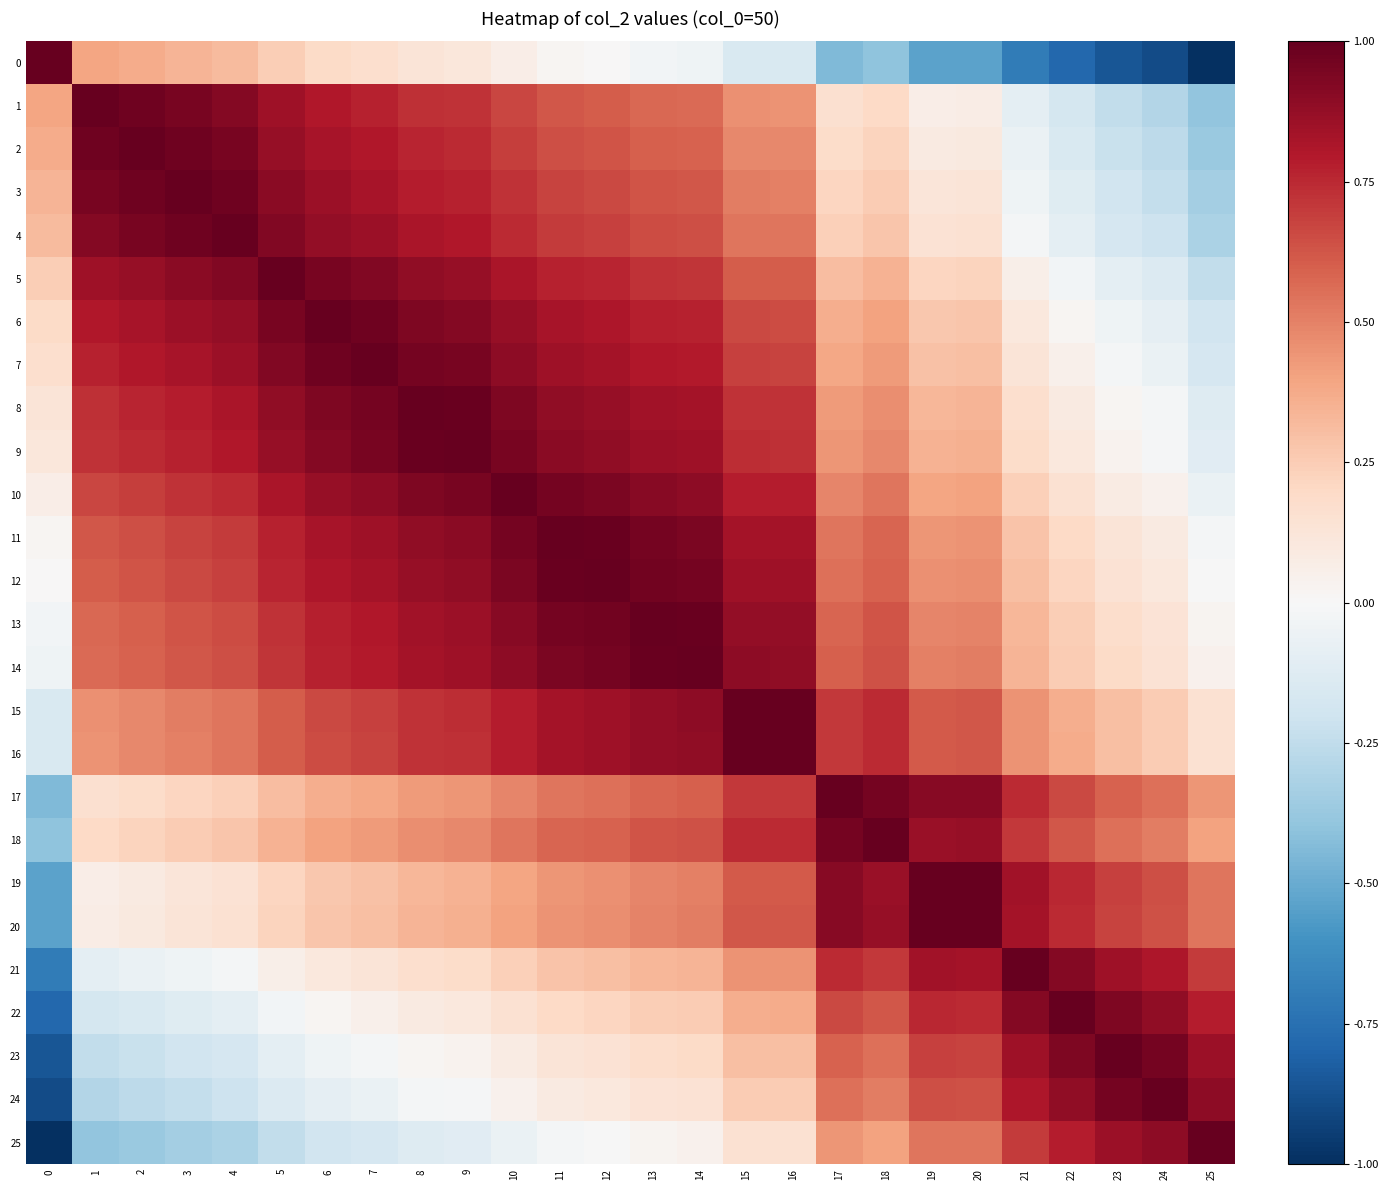

List the series in order of their peak value, lowest first.

0, 1, 2, 3, 4, 5, 6, 7, 8, 9, 10, 11, 12, 13, 14, 15, 16, 17, 18, 19, 20, 21, 22, 23, 24, 25